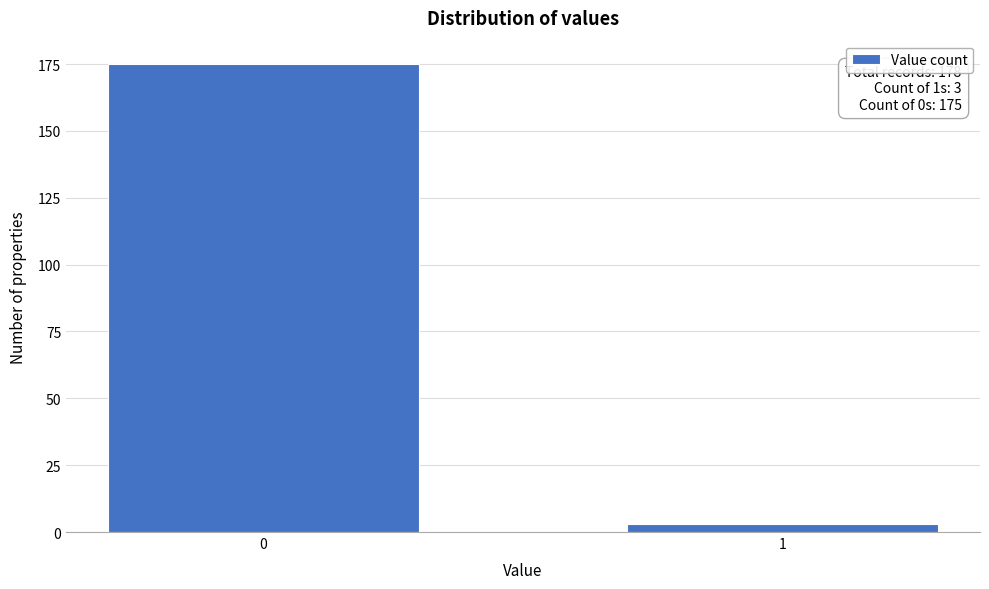

Reading left to right, what are all the values shown in this chart?

0=175	1=3